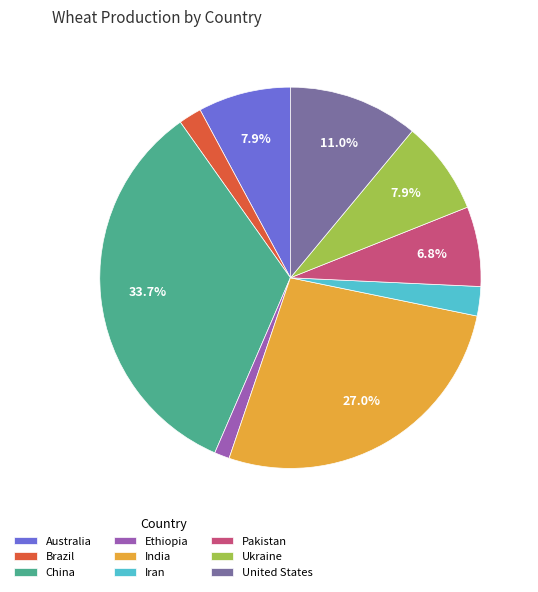

True or false: Pakistan accounts for 7% of the total.

True